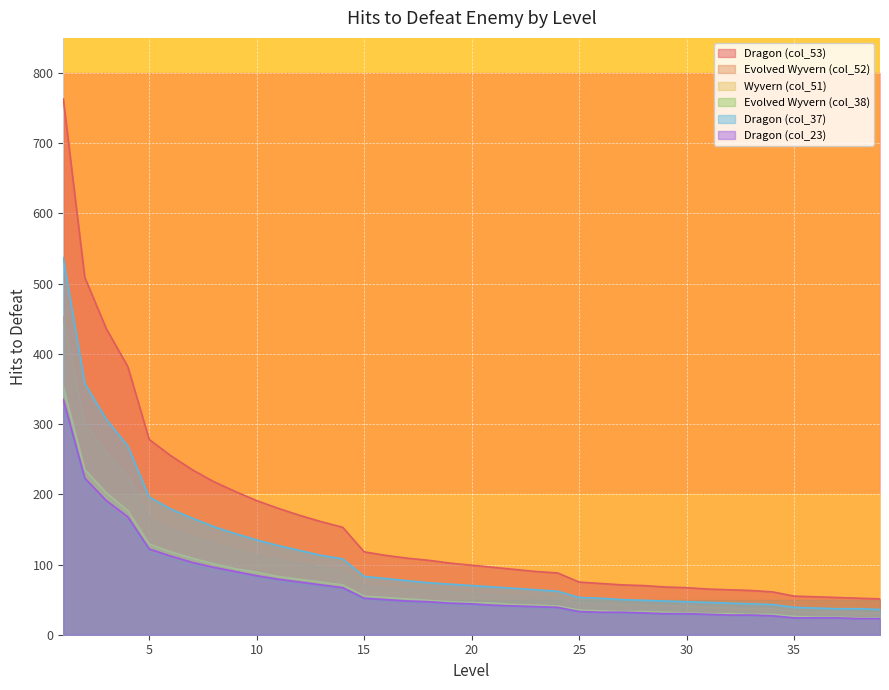

What are all the series names shown in the legend?

Dragon (col_53), Evolved Wyvern (col_52), Wyvern (col_51), Evolved Wyvern (col_38), Dragon (col_37), Dragon (col_23)